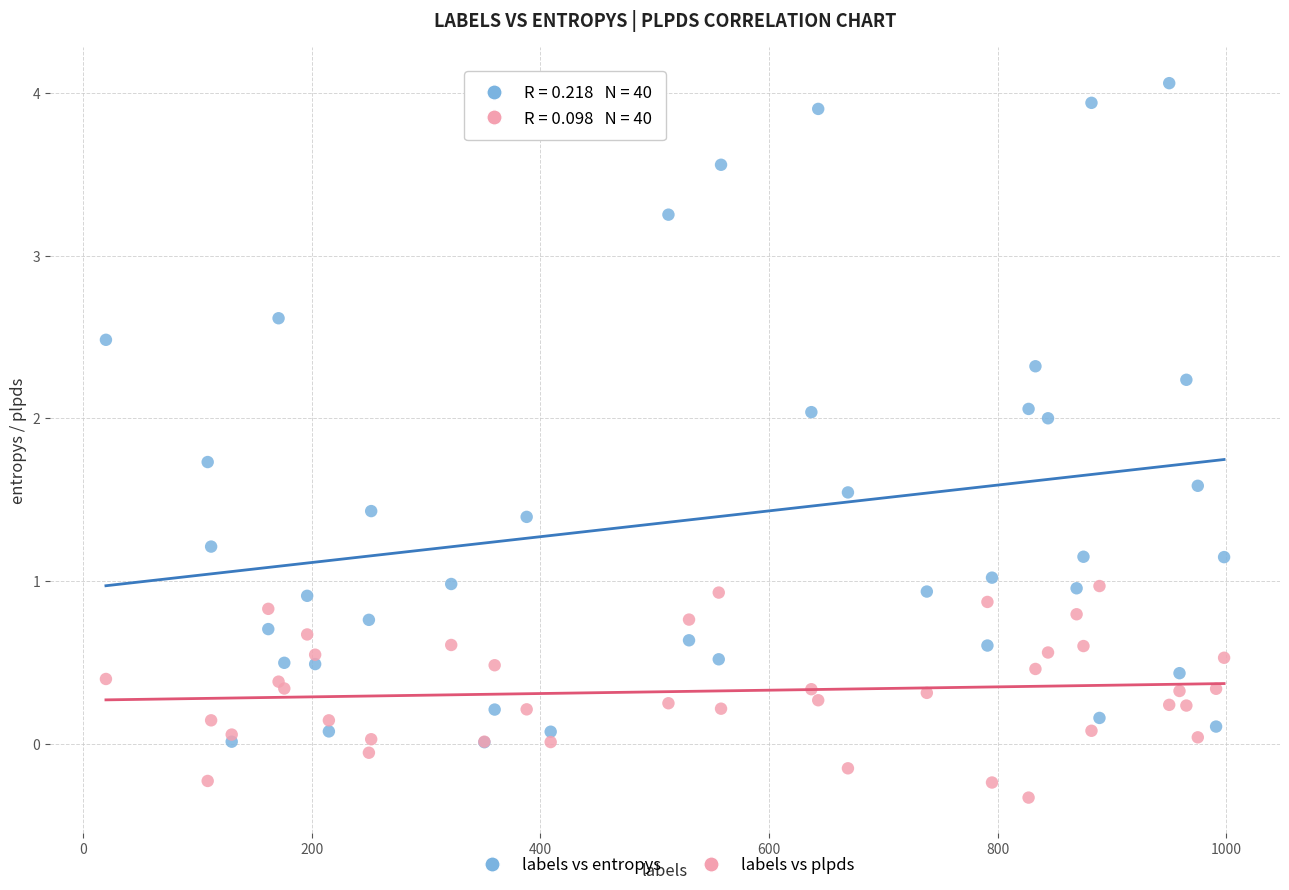

Which series has the widest spread of Y values?

labels vs entropys